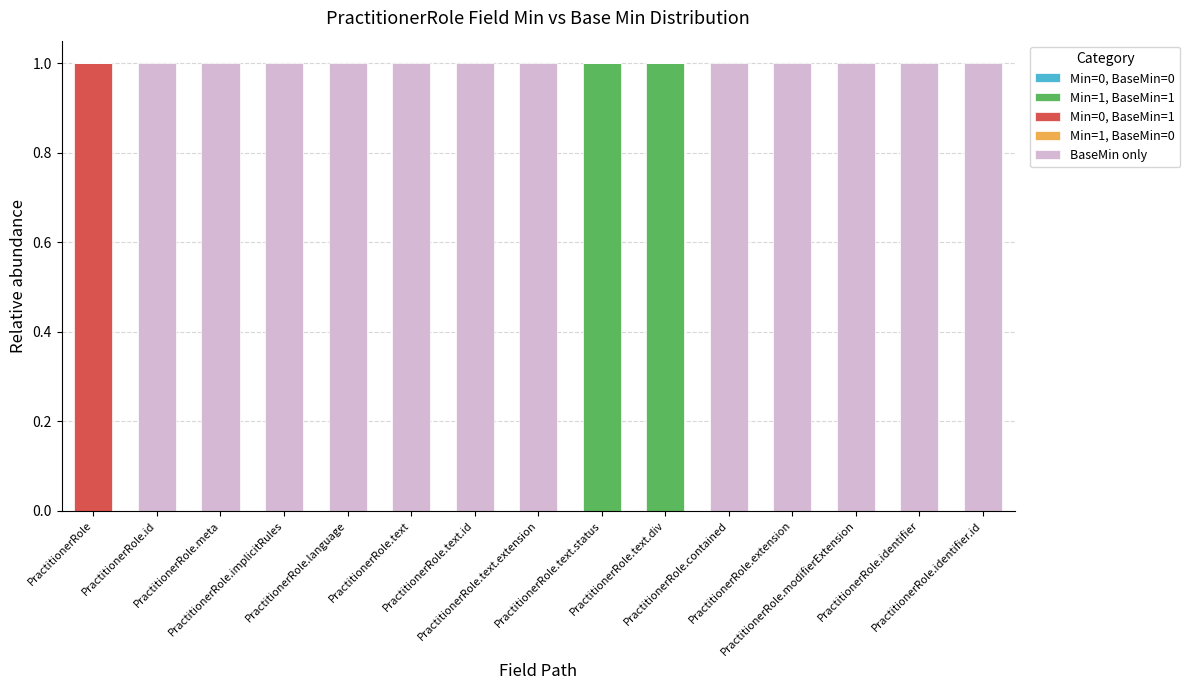

How many distinct data groups are displayed?

3